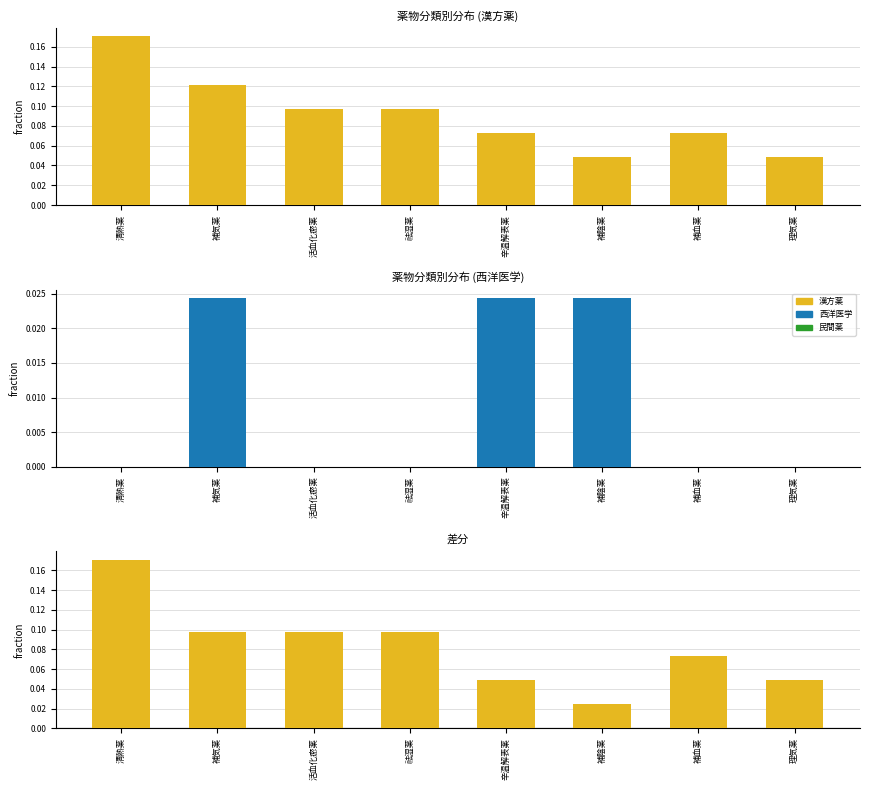

What are all the series names shown in the legend?

漢方薬, 西洋医学, 差分